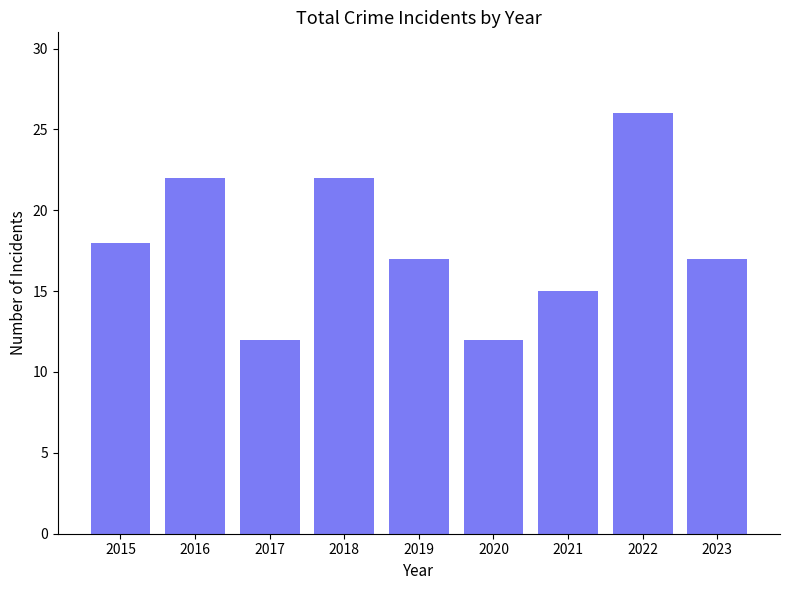

Reading right to left, extract all data points from this chart.

17	26	15	12	17	22	12	22	18